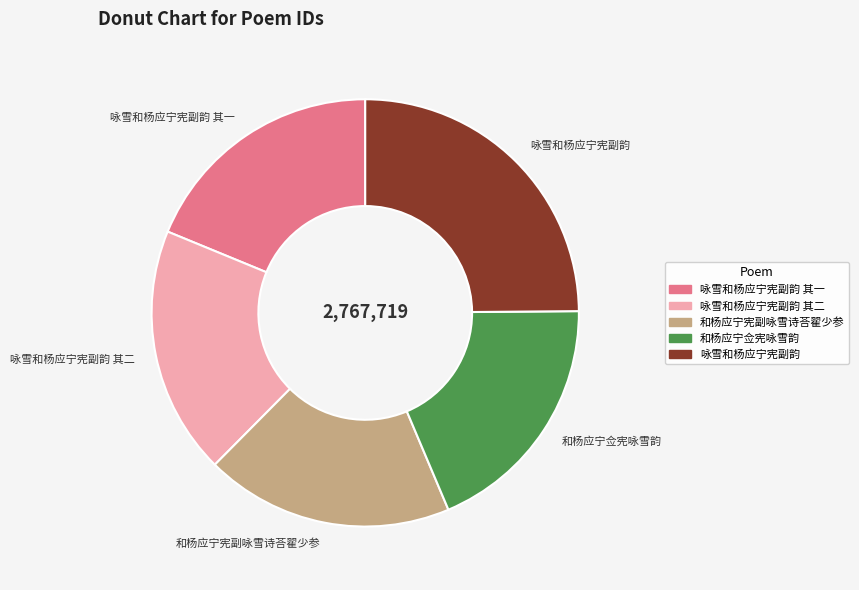

What is the largest slice in the pie chart?

咏雪和杨应宁宪副韵